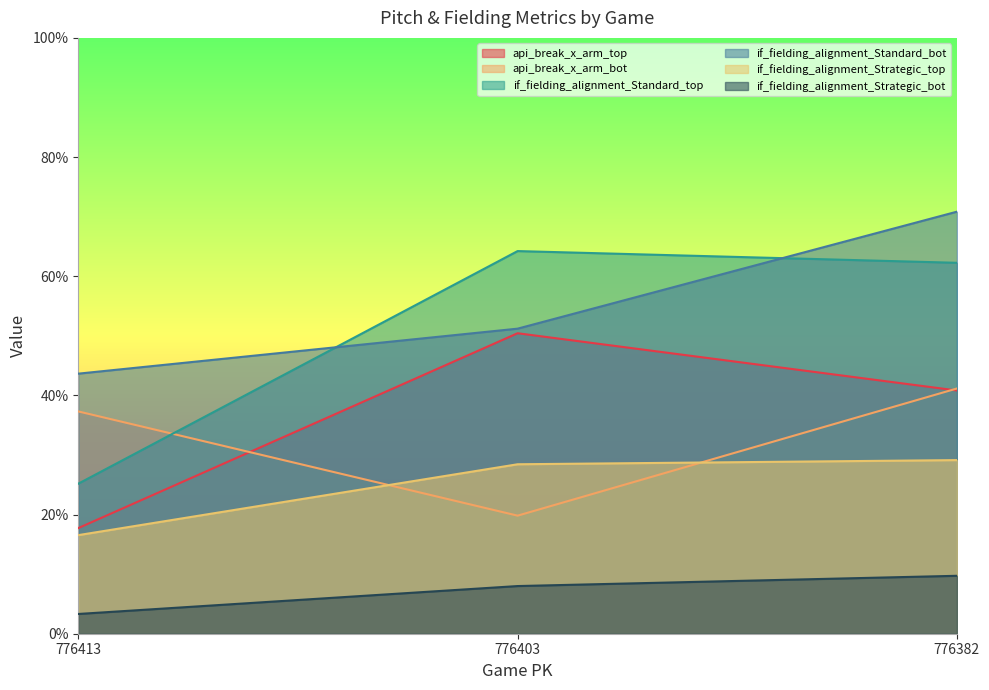

How many api_break_x_arm_top values are between 0 and 1?

3